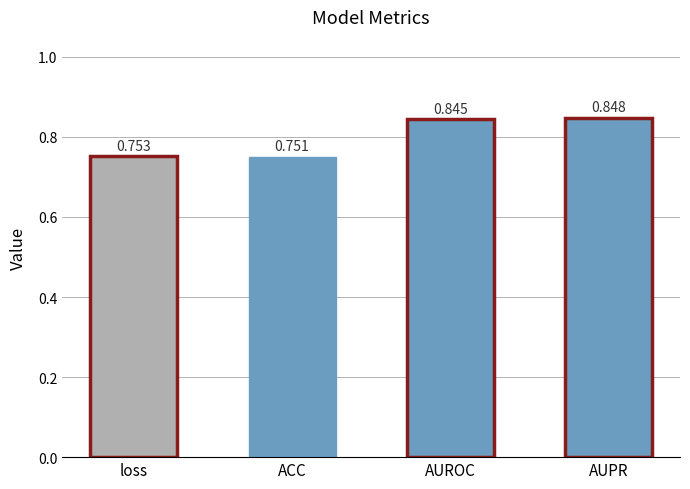

List the labels in order of value, smallest first.

ACC, loss, AUROC, AUPR